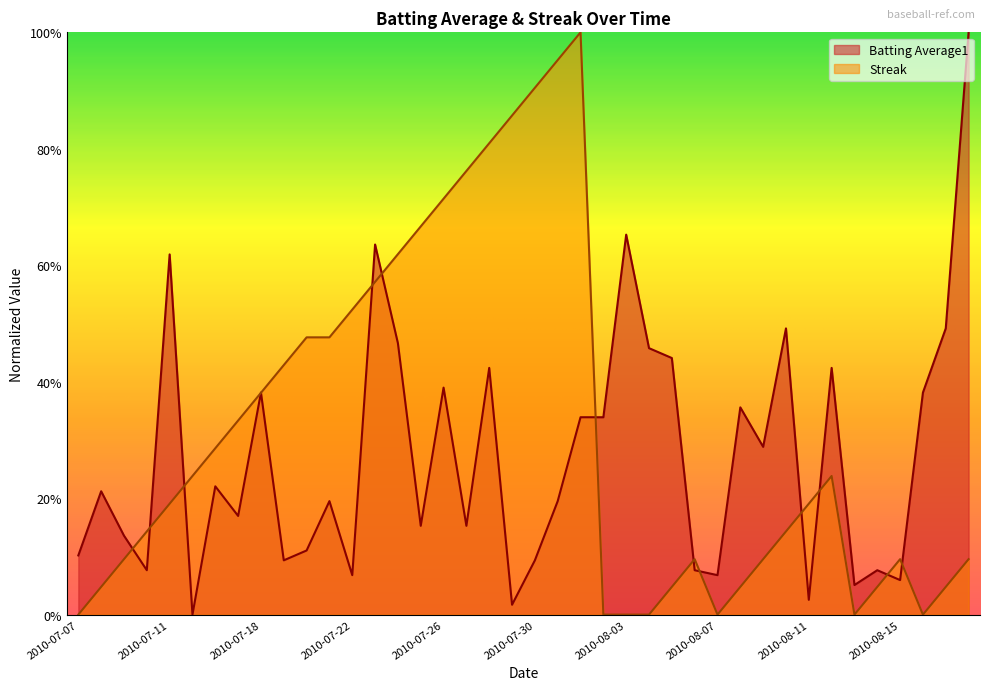

Which series changed the most between 2010-08-02 and 2010-08-10?

Batting Average1